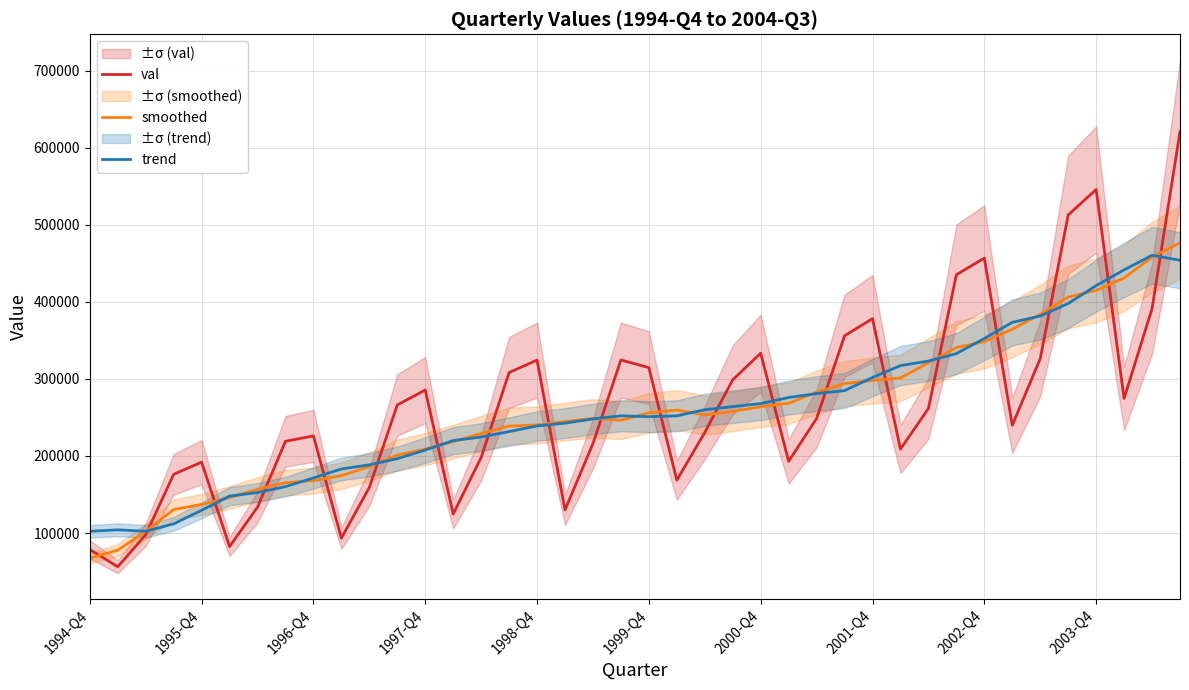

How many lines are shown in the chart?

3